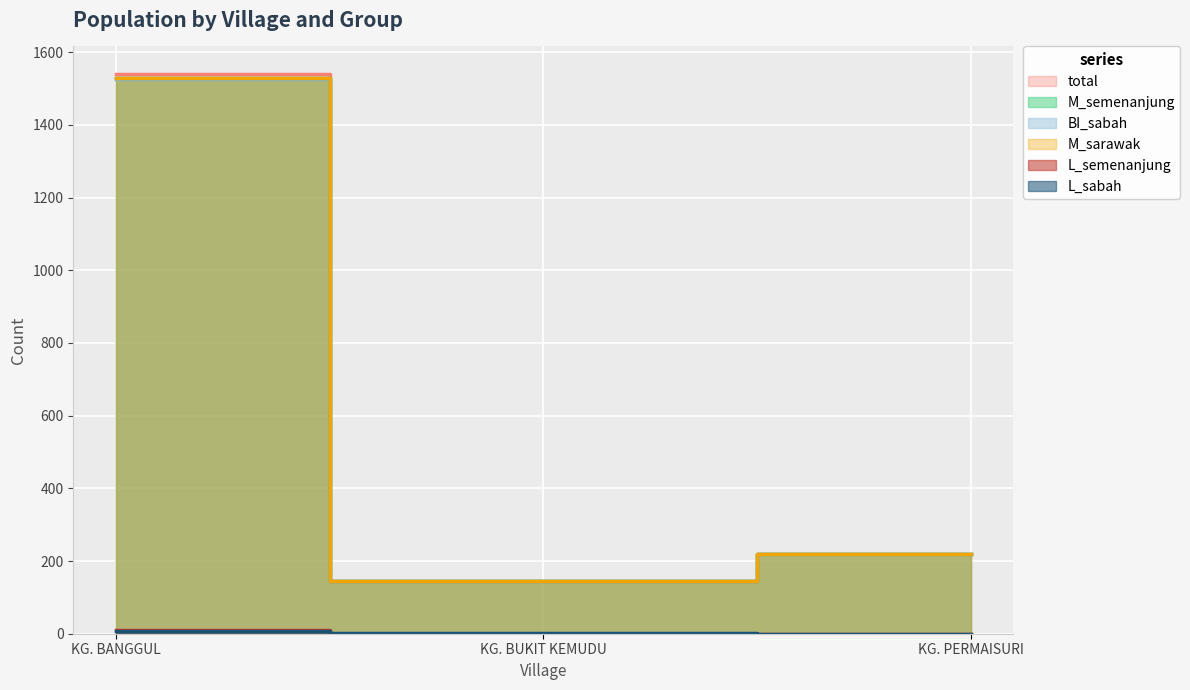

Rank the series at KG. BANGGUL from highest to lowest value.

total, M_semenanjung, M_sarawak, BI_sabah, L_semenanjung, L_sabah